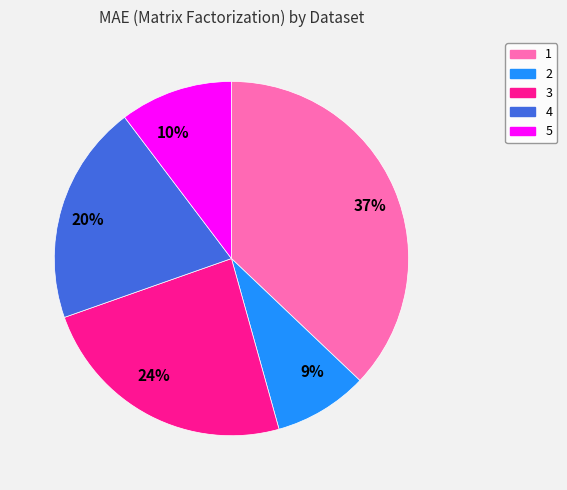

To the nearest percent, what percentage of the pie is 4?

20%